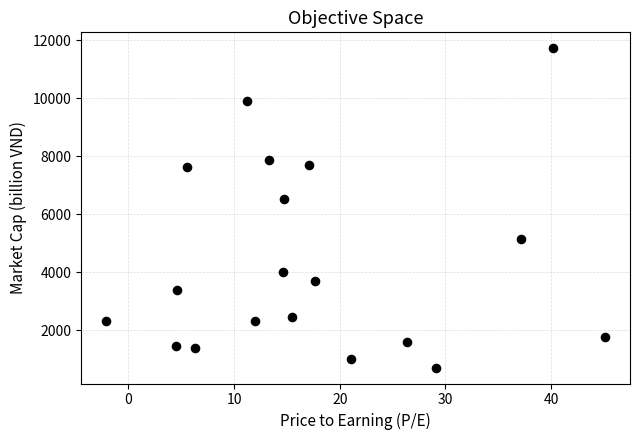

What Y value in the scatter plot is closest to 6223?

6520